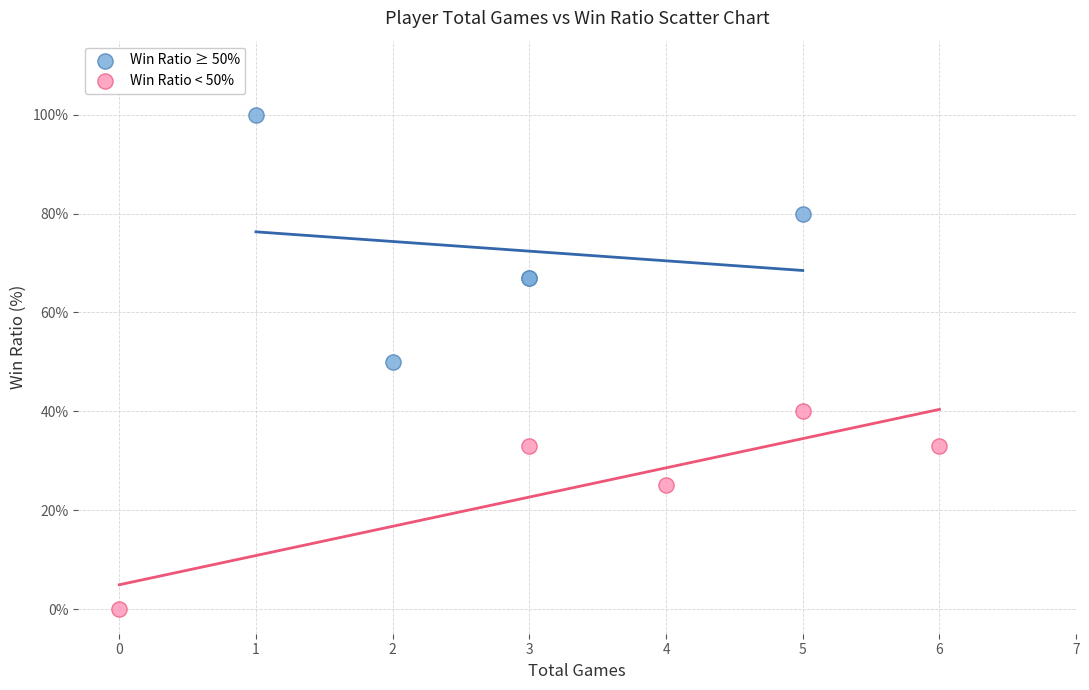

Which series has the widest spread of Y values?

Win Ratio ≥ 50%